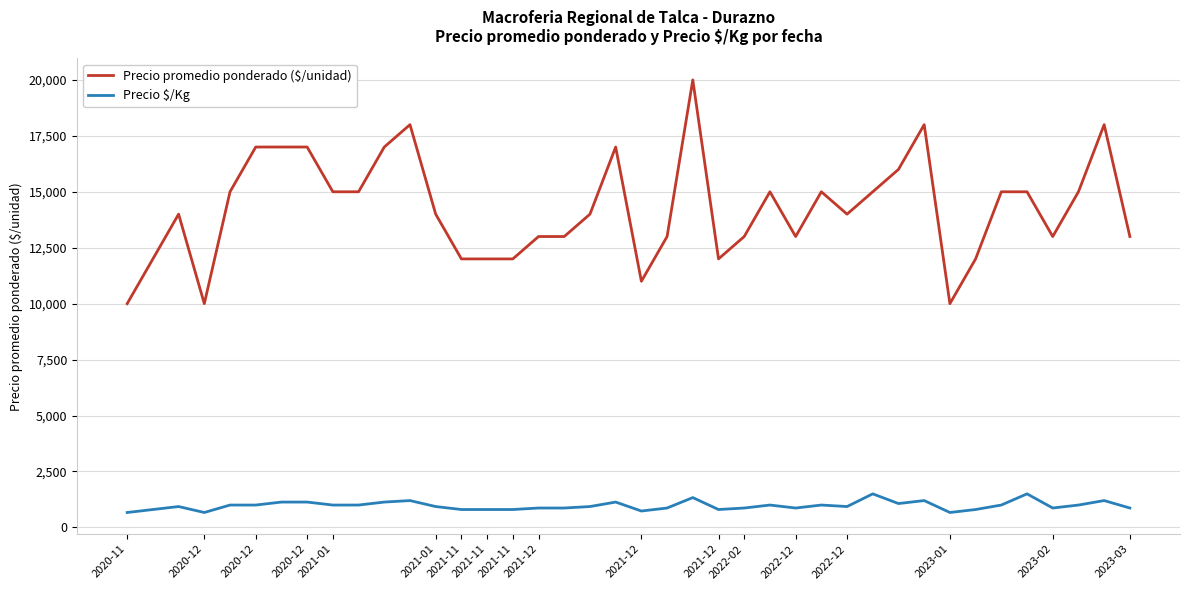

Which series has the widest spread of values?

Precio promedio ponderado ($/unidad)